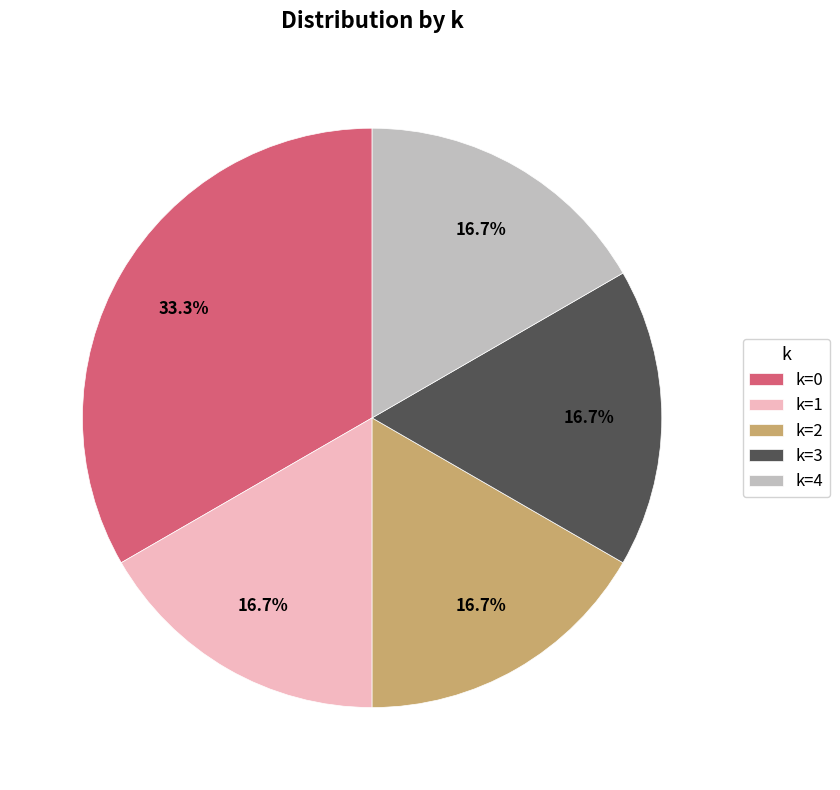

Is there any slice that represents more than half of the pie?

No